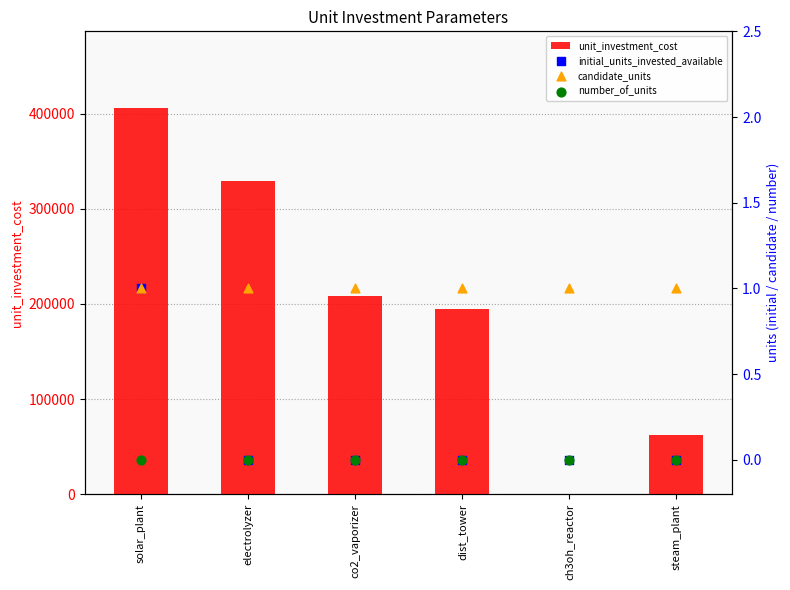

Which series reaches the maximum Y coordinate?

unit_investment_cost